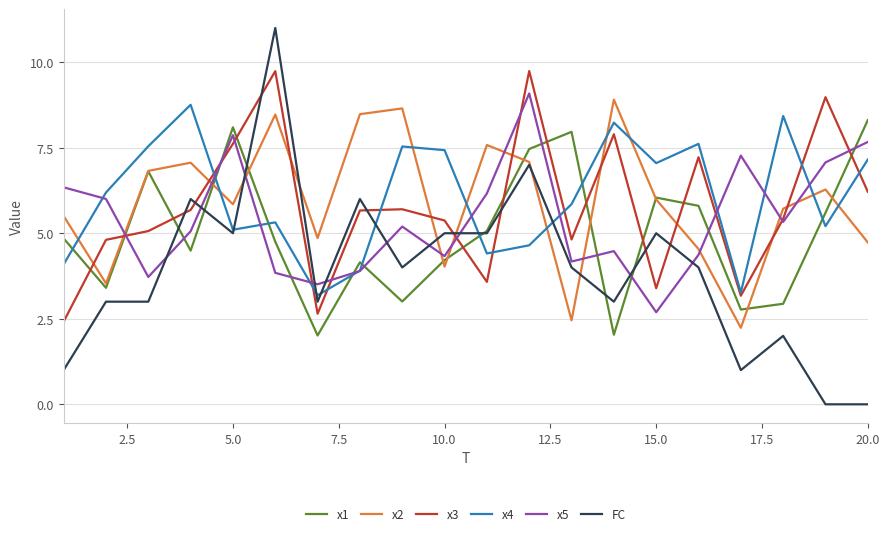

Which series ends up on top after the final intersection of x5 and FC?

x5